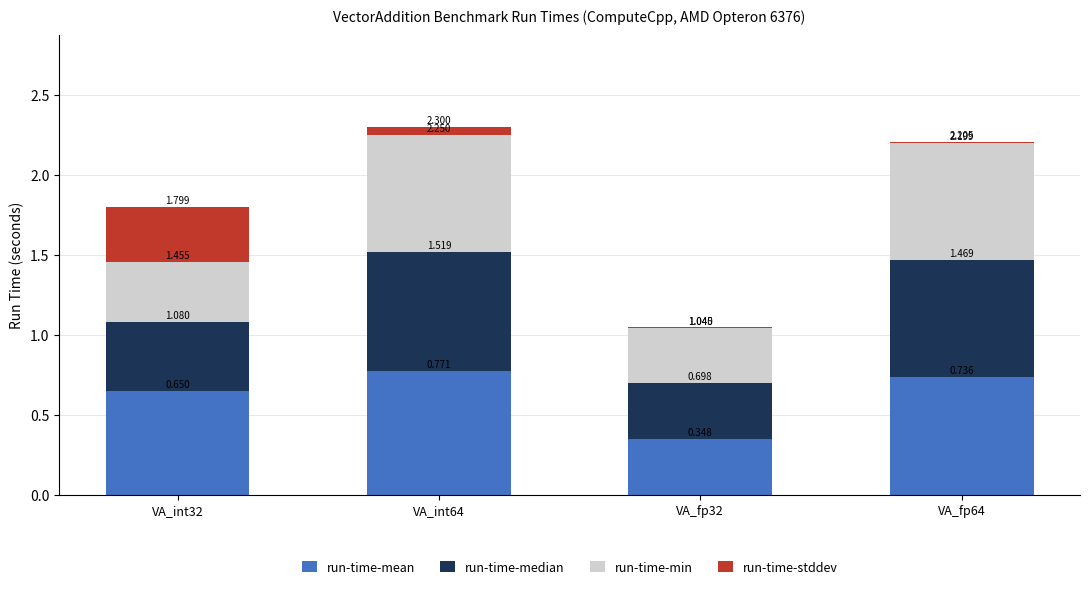

At how many categories does at least one series exceed 0?

4